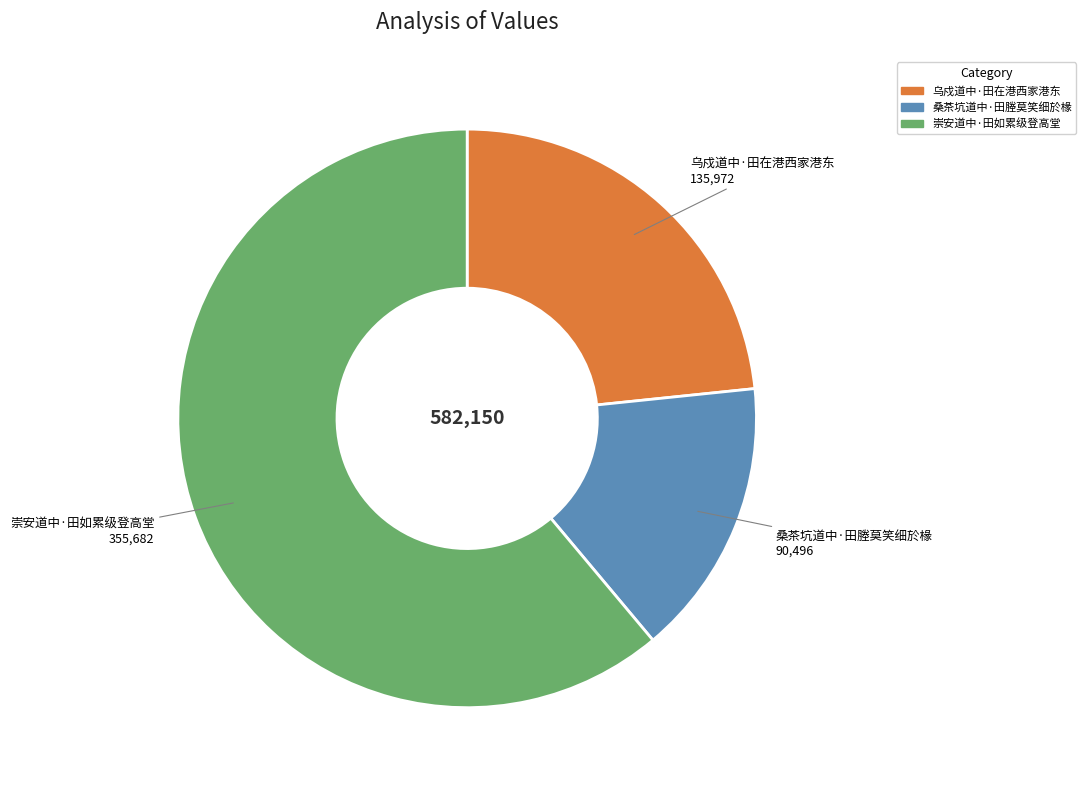

Which has a higher value, 乌戍道中·田在港西家港东 or 崇安道中·田如累级登高堂?

崇安道中·田如累级登高堂